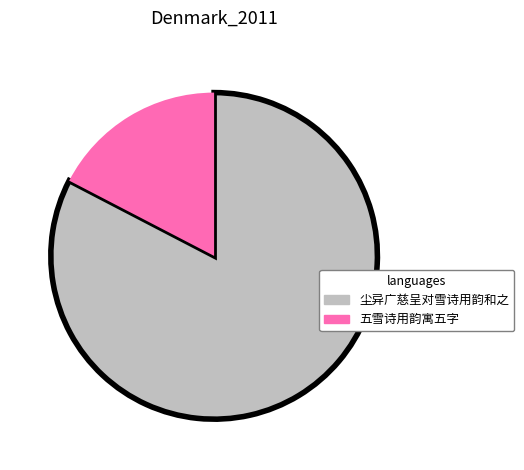

How many segments does this pie chart have?

2